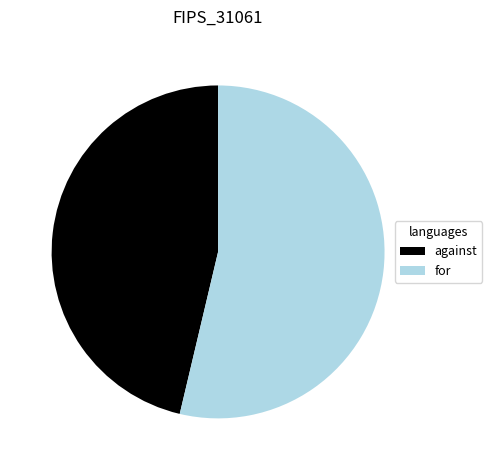

What is the majority slice?

for